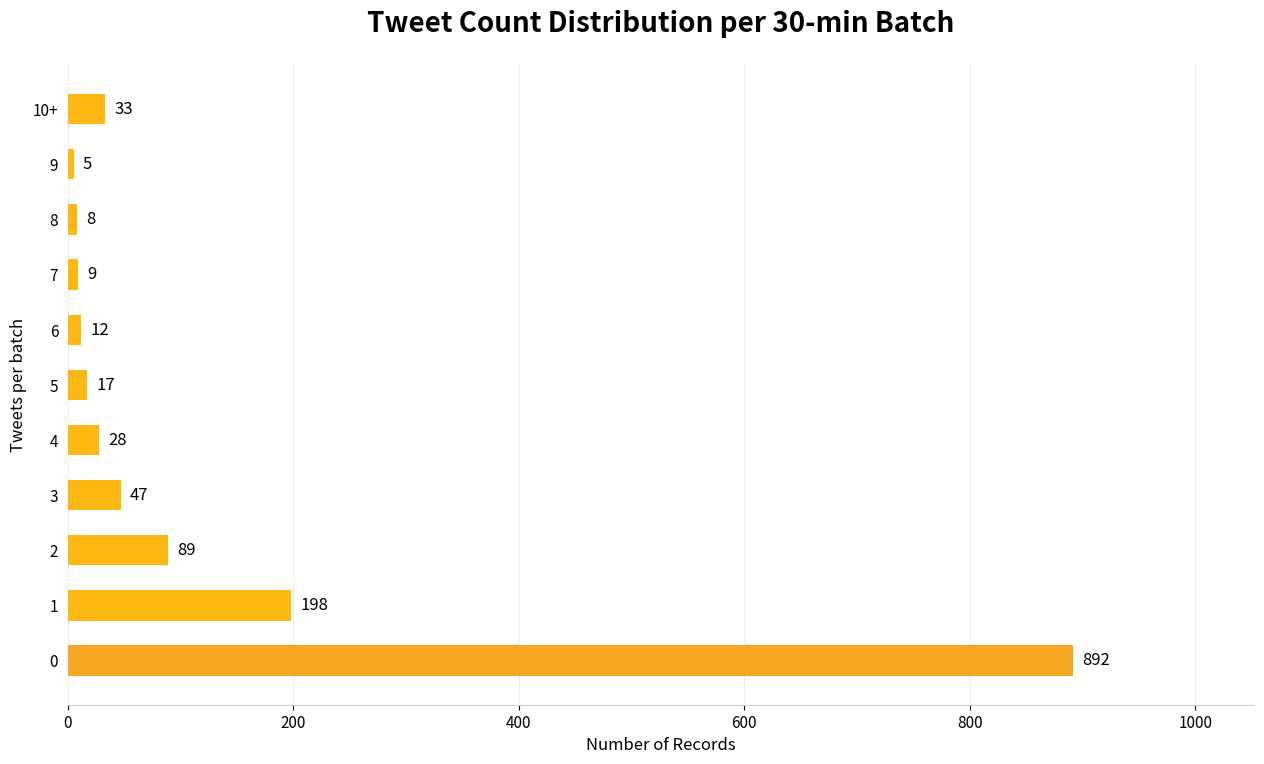

List the labels in order of value, smallest first.

9, 8, 7, 6, 5, 4, 10+, 3, 2, 1, 0